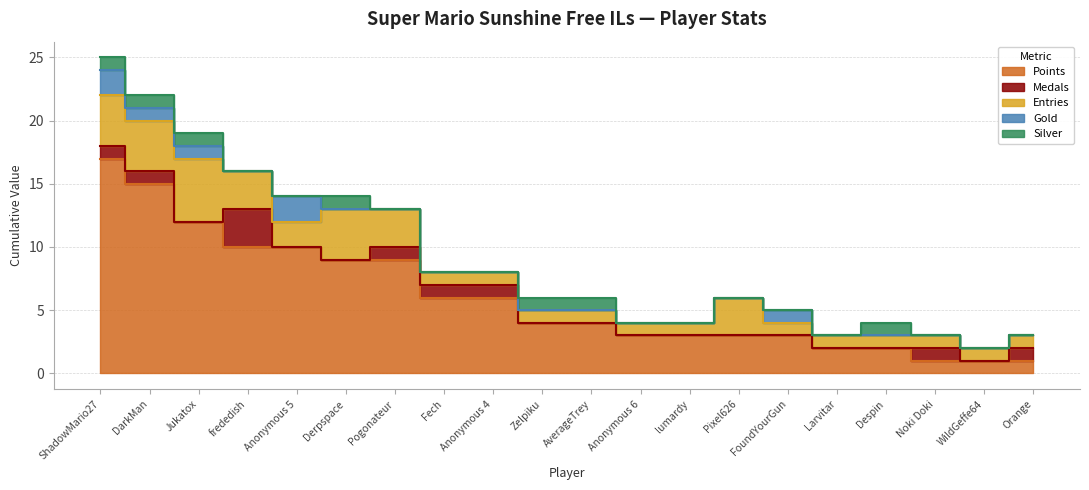

How many values in the Points series are below 4?

9